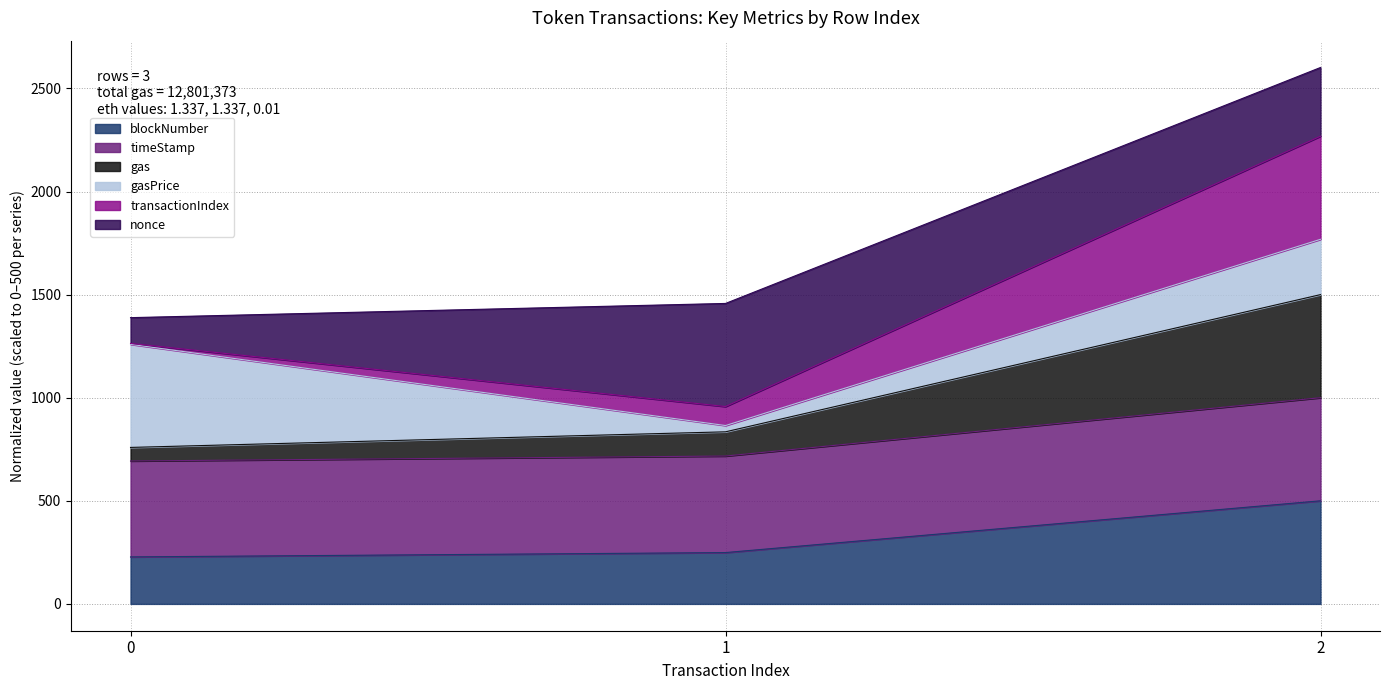

What is the lowest value of the blockNumber series?

227.9